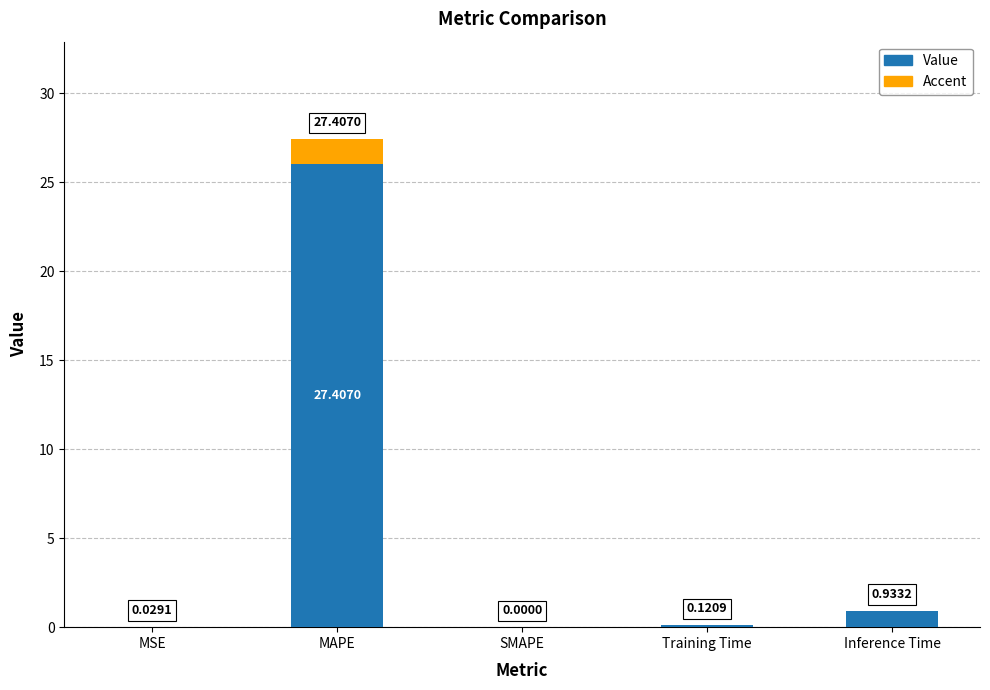

What is the sum of all Value values?

27.1